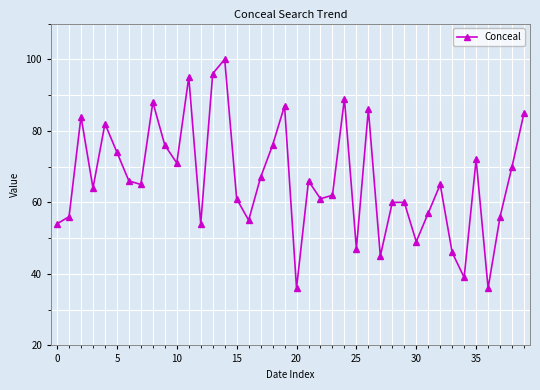

Reading left to right, list all the values displayed in this chart.

54	56	84	64	82	74	66	65	88	76	71	95	54	96	100	61	55	67	76	87	36	66	61	62	89	47	86	45	60	60	49	57	65	46	39	72	36	56	70	85